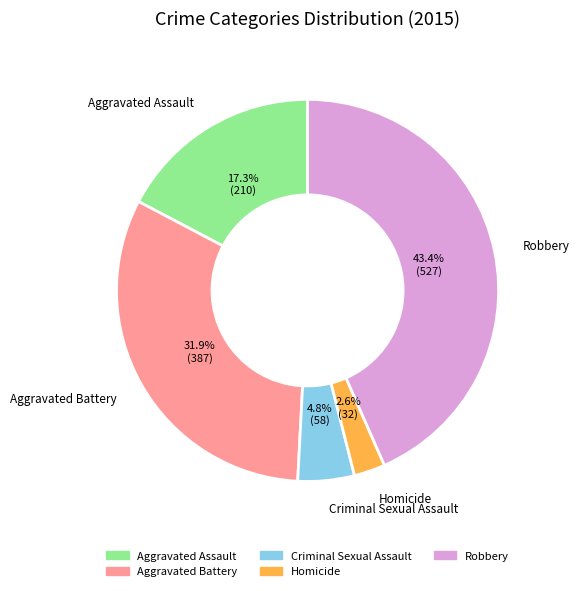

Which slice is the smallest?

Homicide